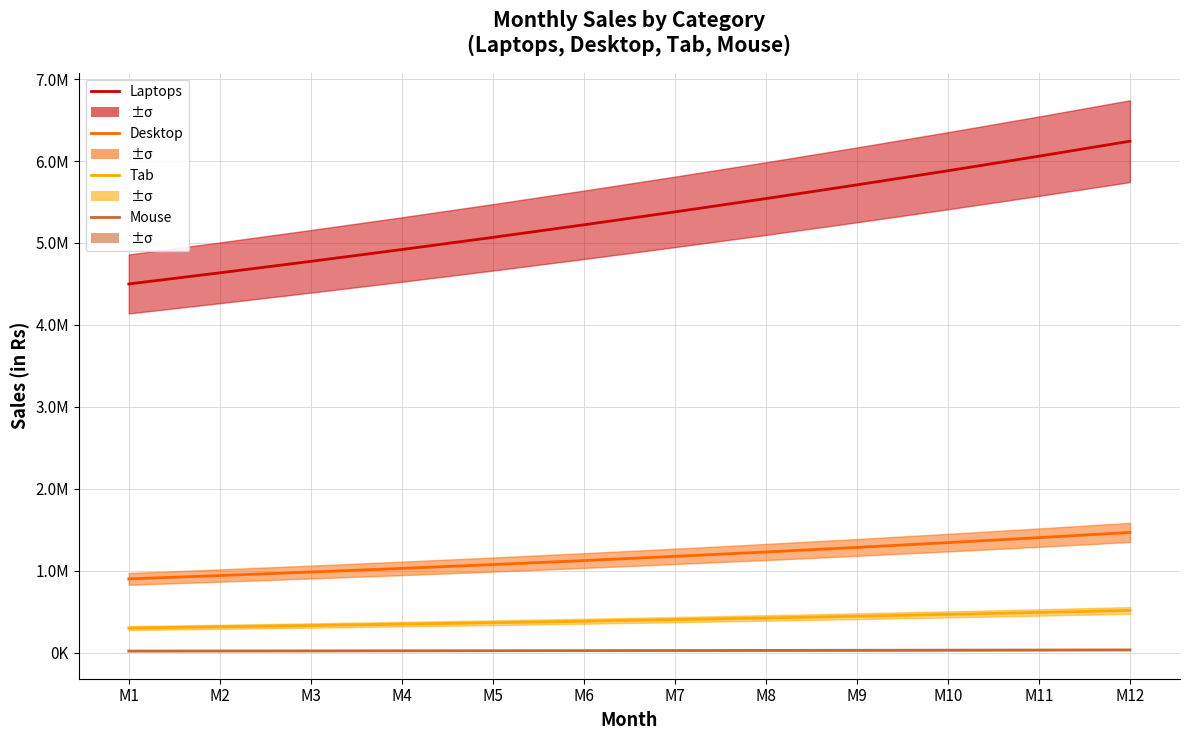

What is the difference between the highest and lowest values at M2?

4615417.2